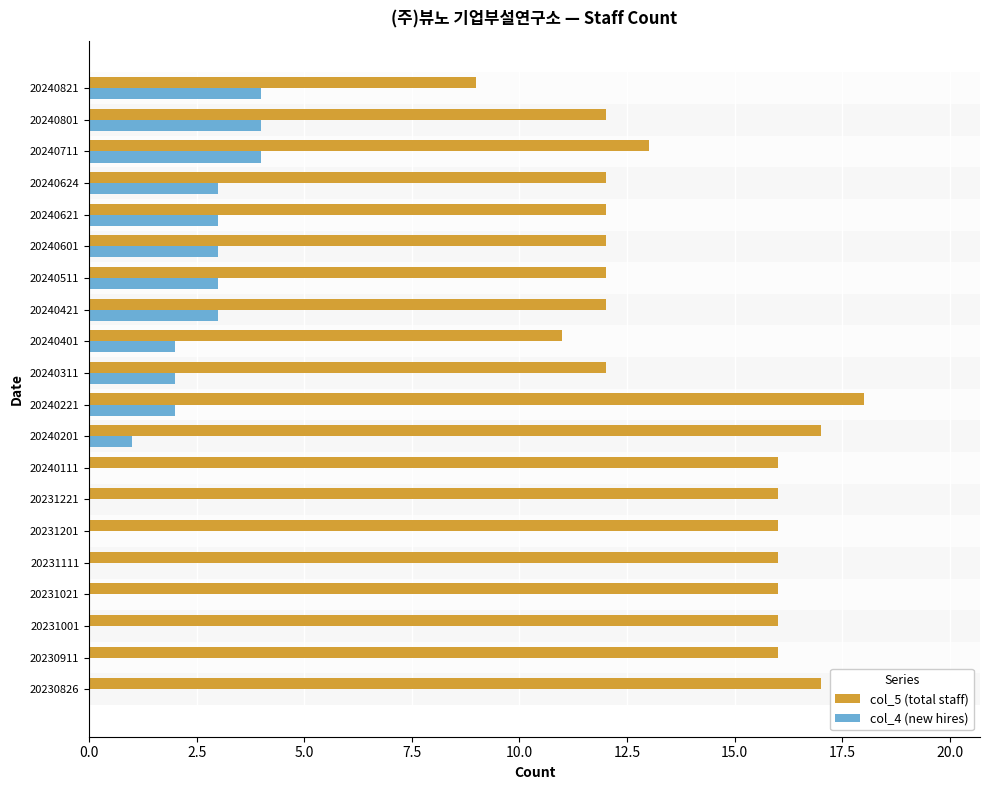

Which series changed the most between 20231021 and 20240311?

col_5 (total staff)